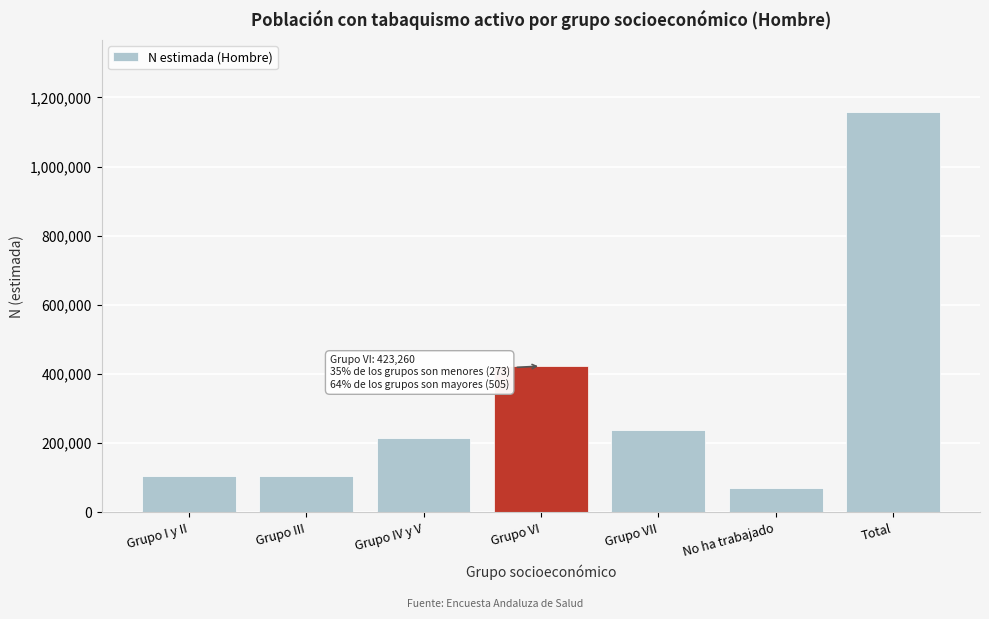

What is the change in value from Grupo IV y V to No ha trabajado?

-143824